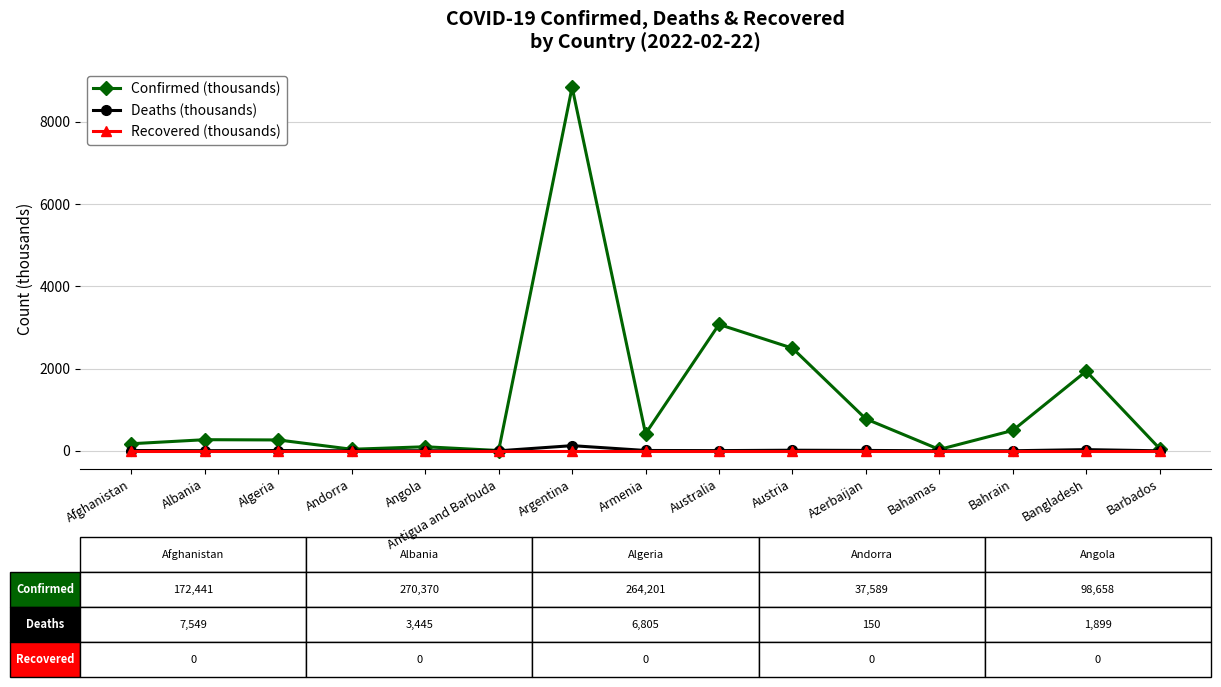

What are all the series names shown in the legend?

Confirmed (thousands), Deaths (thousands), Recovered (thousands)